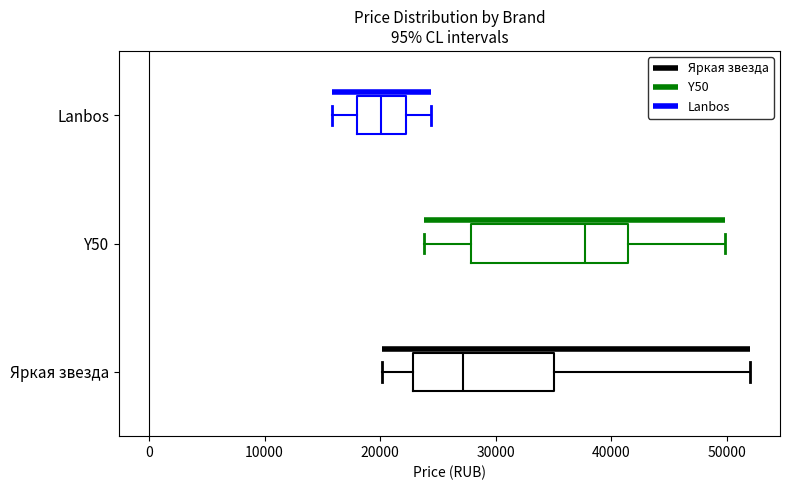

Reading bottom to top, read every box against the x-axis: the position of its median line, the range the box covers, and the ends of its whiskers. The values are not printed on the chart, so give them approximately, as read against the axis.

Яркая звезда: median 27000, box 23000 to 35000, whiskers 20000 to 52000
Y50: median 38000, box 28000 to 41000, whiskers 24000 to 50000
Lanbos: median 20000, box 18000 to 22000, whiskers 16000 to 24000